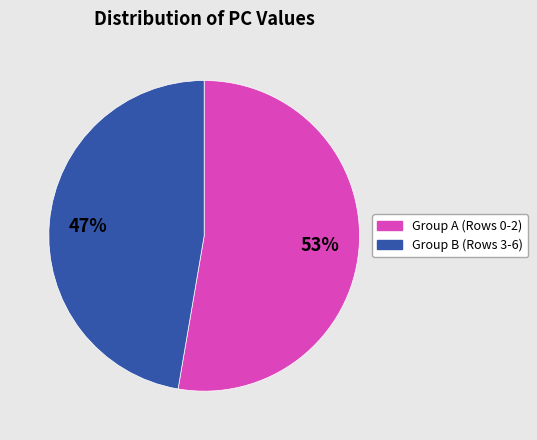

Is there any slice that represents more than half of the pie?

Yes